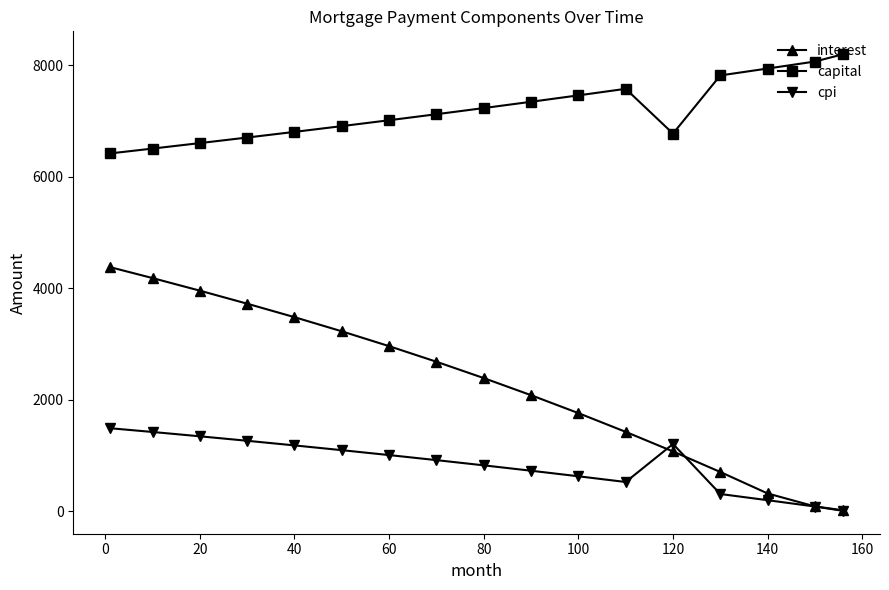

What is the value of the capital point at the 6th from the left?

6909.7